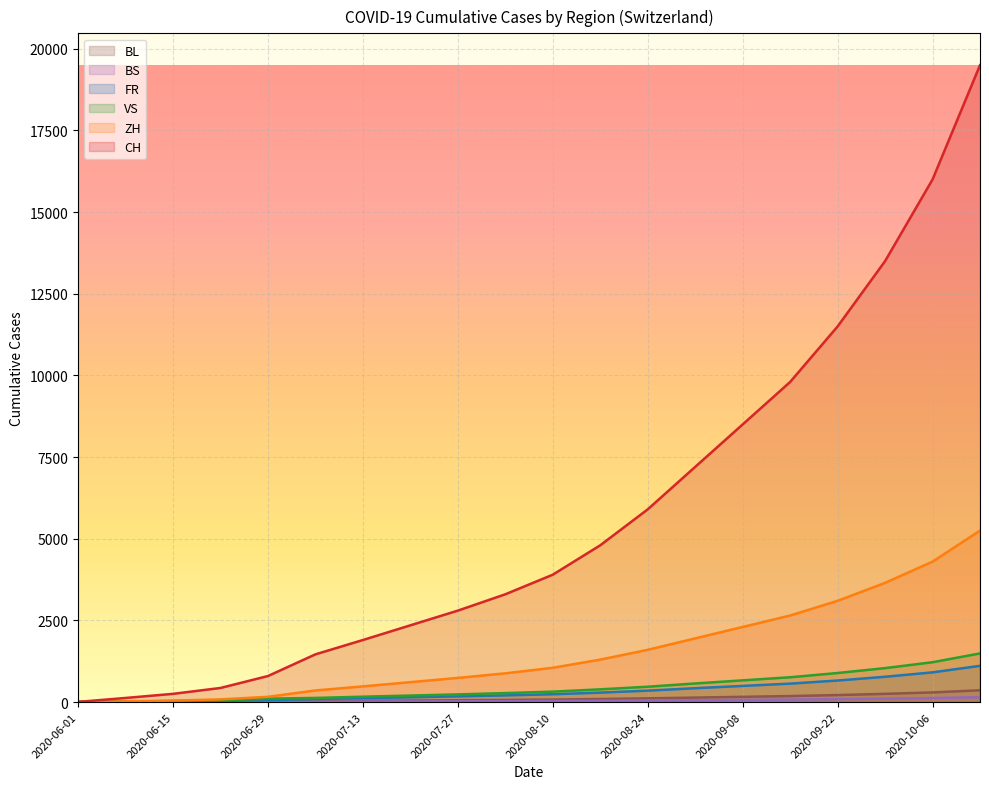

The value of BS at 2020-08-10 is 33. True or false?

True